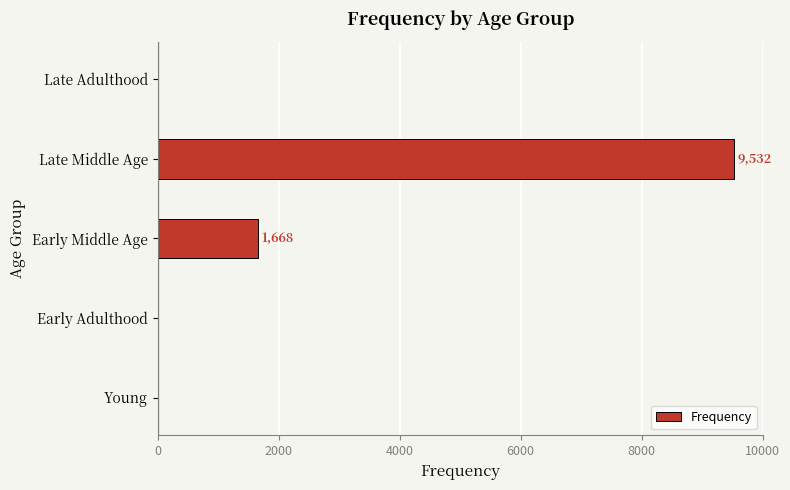

How many data points does each series have?

5